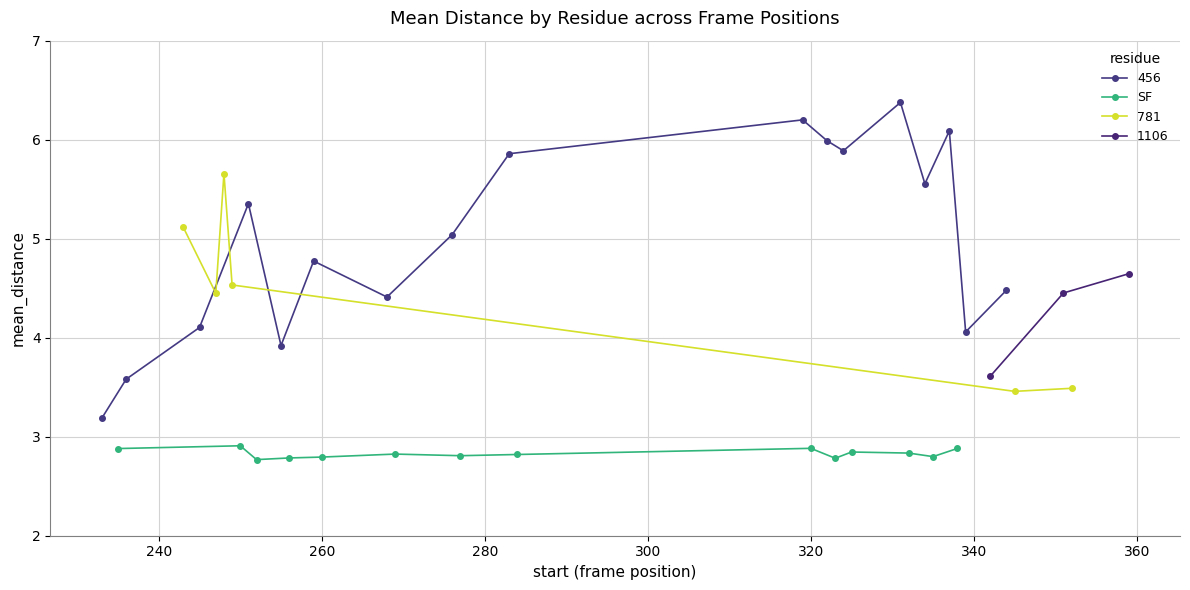

What is the value of the 9th point from the left?

2.9